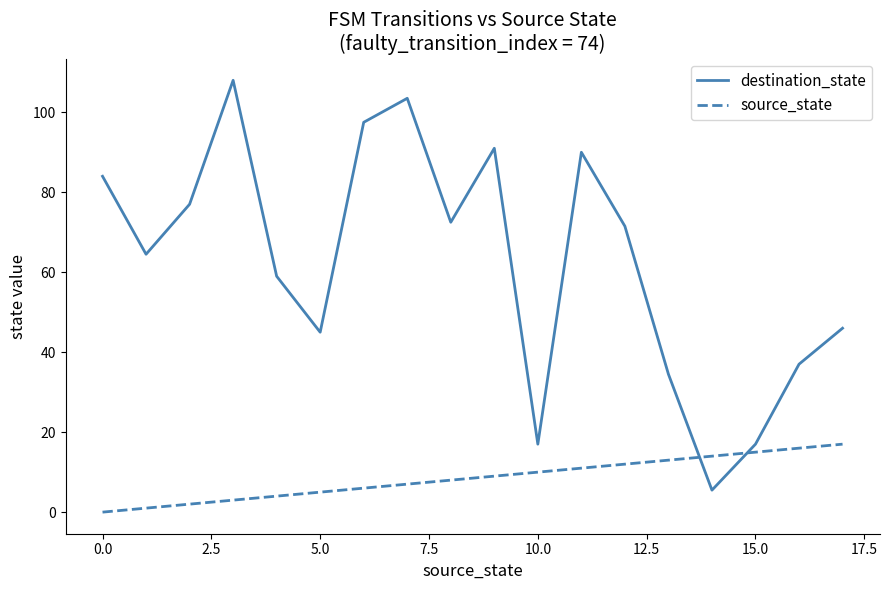

What is the difference between the second highest and minimum values in the source_state series?

16.0